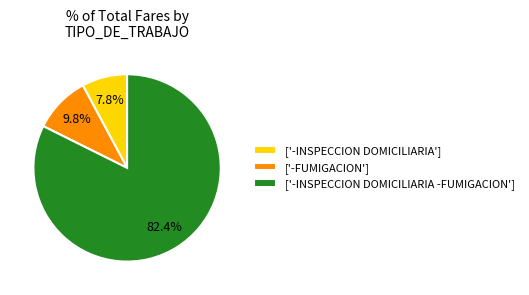

To the nearest percent, what is the difference between the largest and smallest slice percentages?

75%